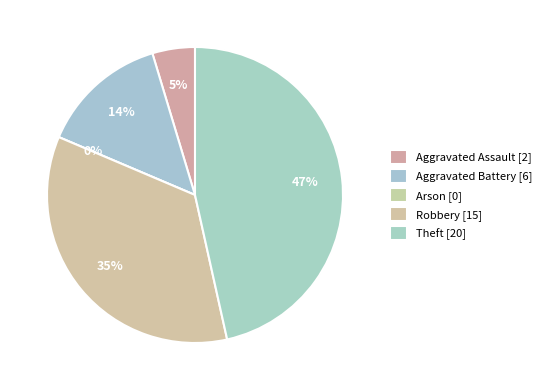

What percentage is the Robbery slice, to the nearest percent?

35%